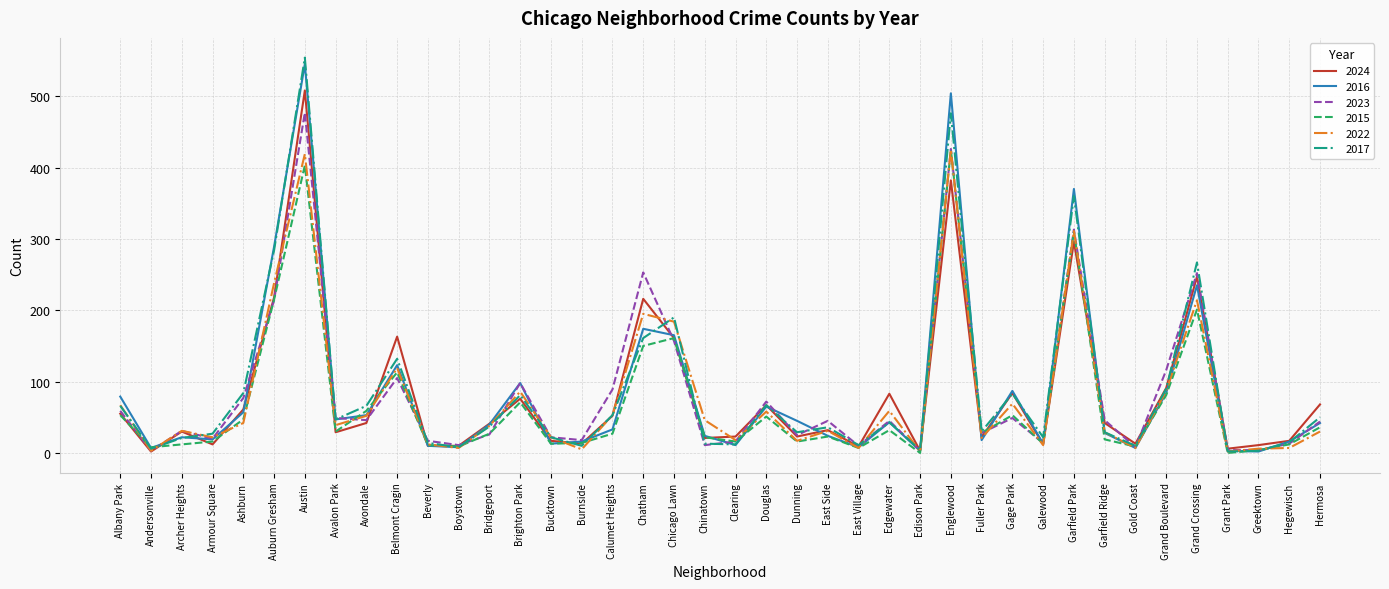

What is the difference between the highest and lowest values at Boystown?

4